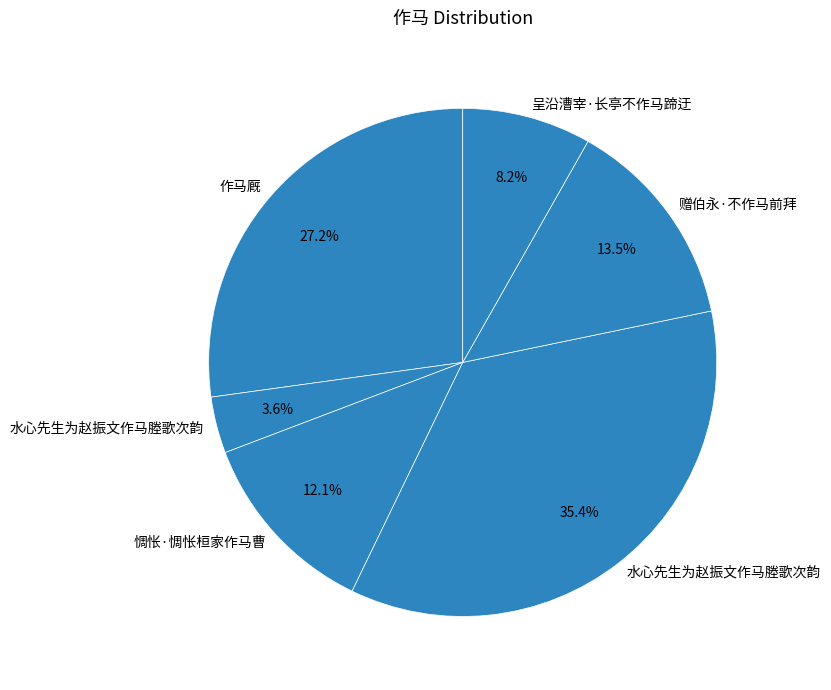

What is the smallest slice in the pie chart?

水心先生为赵振文作马塍歌次韵